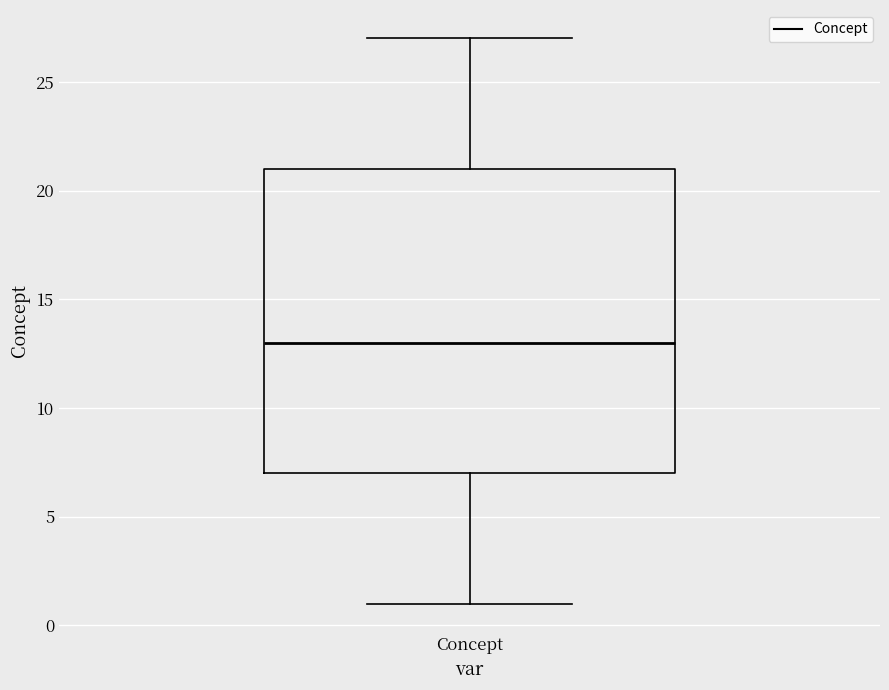

Read this box plot against the y-axis: the position of the median line, the range covered by the box, and the ends of both whiskers. The values are not printed on the chart, so give them approximately, as read against the axis.

median 13, box 7 to 21, whiskers 1 to 27